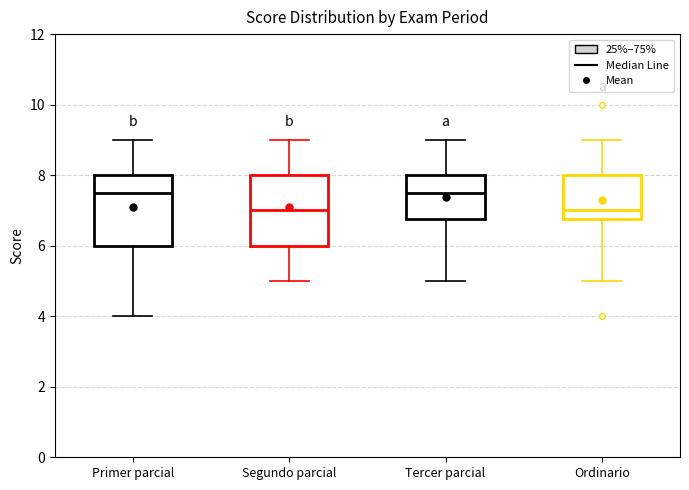

Where does the lower whisker of the box for Primer parcial end on the y-axis? The values are not printed on the chart, so give them approximately, as read against the axis.

4.0